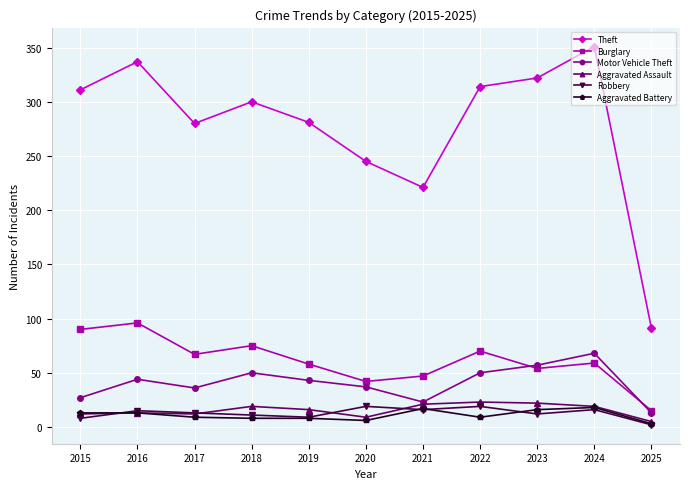

Between 2016 and 2022, which series saw the biggest shift?

Burglary